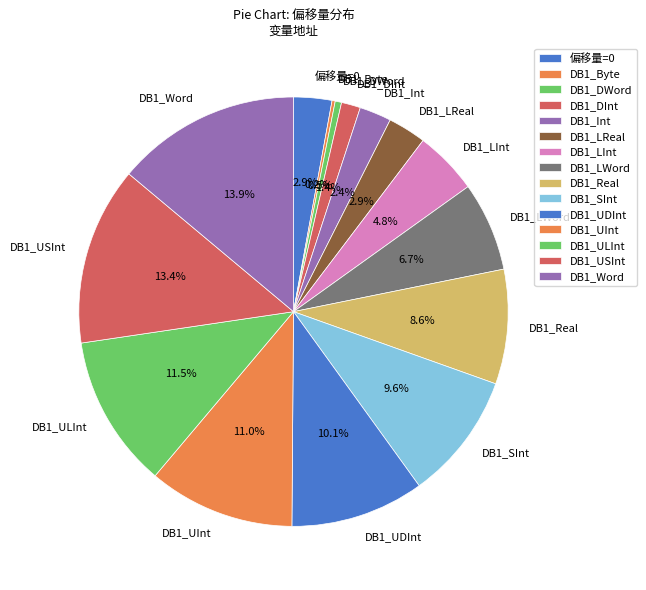

Is there any slice that represents more than half of the pie?

No